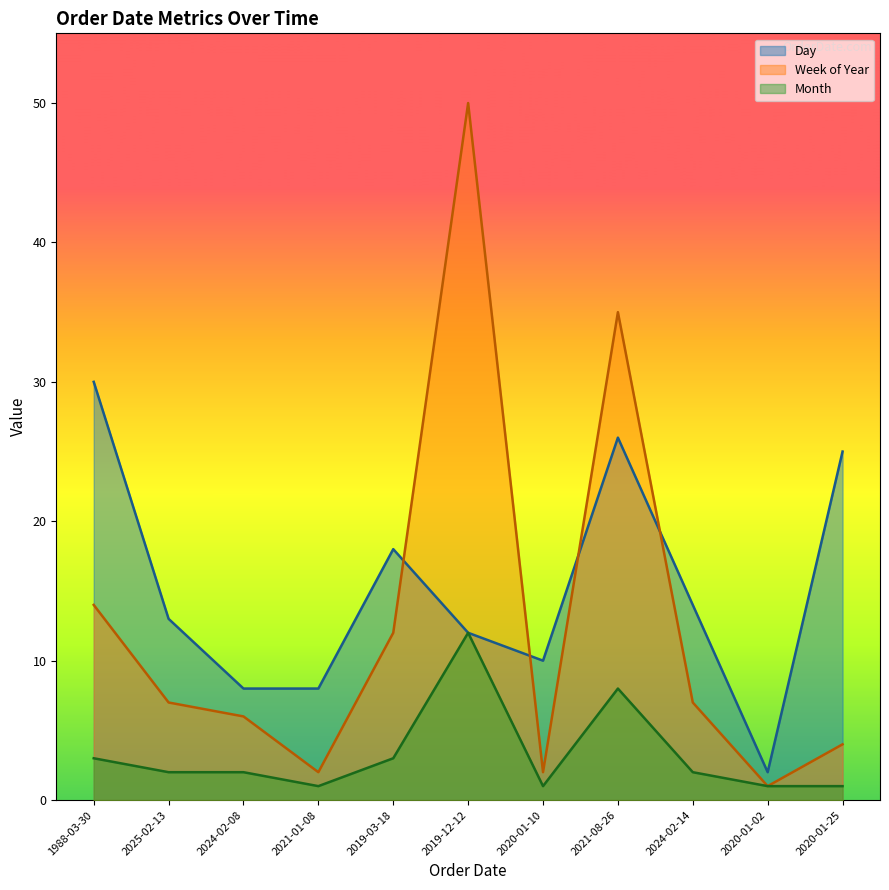

True or false: Day and Month intersect in this chart.

False